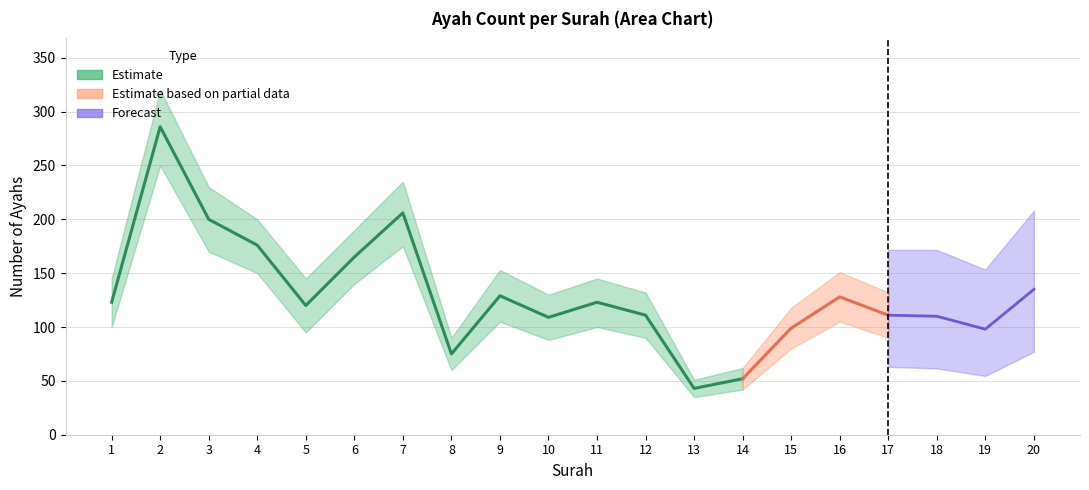

Does the chart have visible grid lines?

Yes